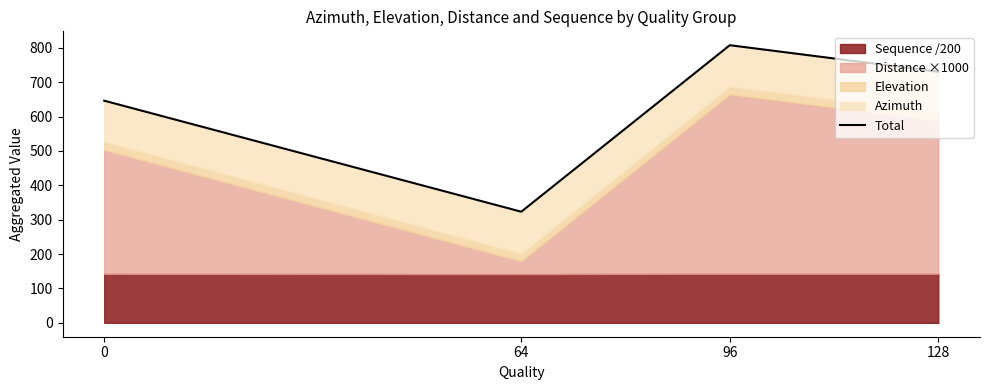

What is the average value?

626.9